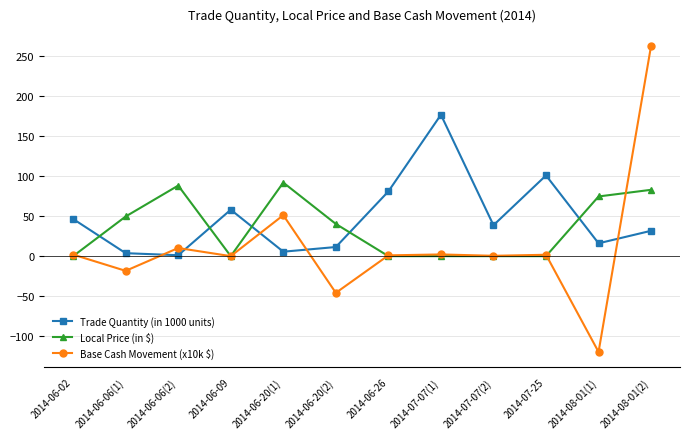

What is the maximum value shown in the chart?

263.3